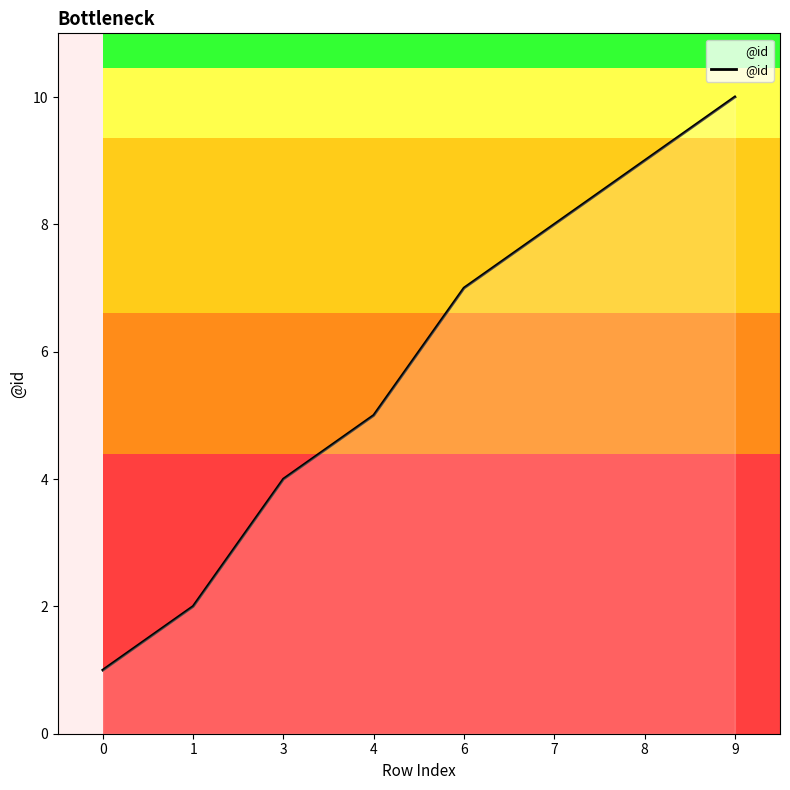

List the labels in order of value, smallest first.

0, 1, 3, 4, 6, 7, 8, 9